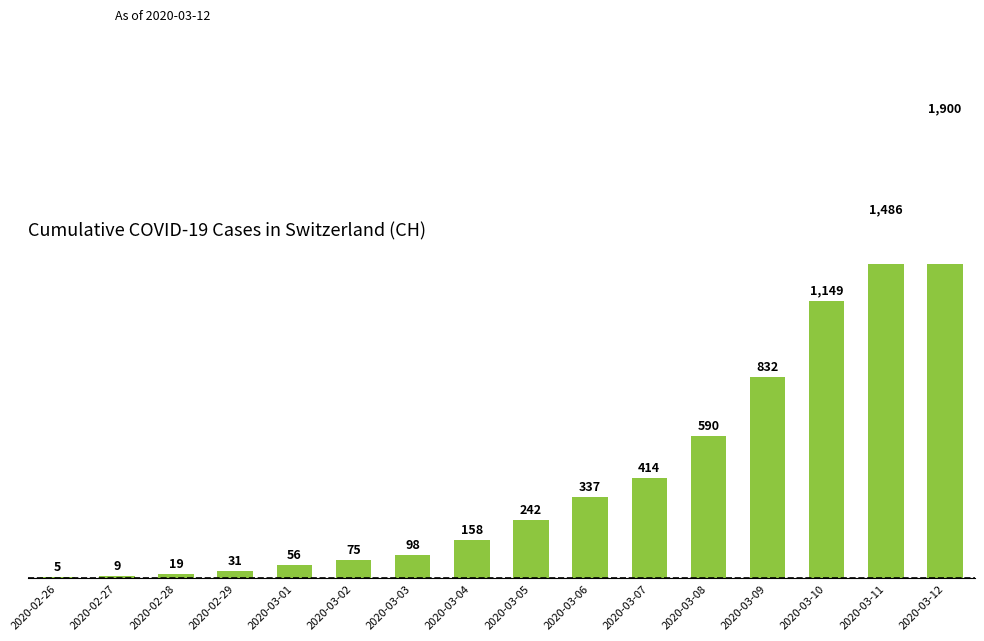

What is the smallest value displayed?

5